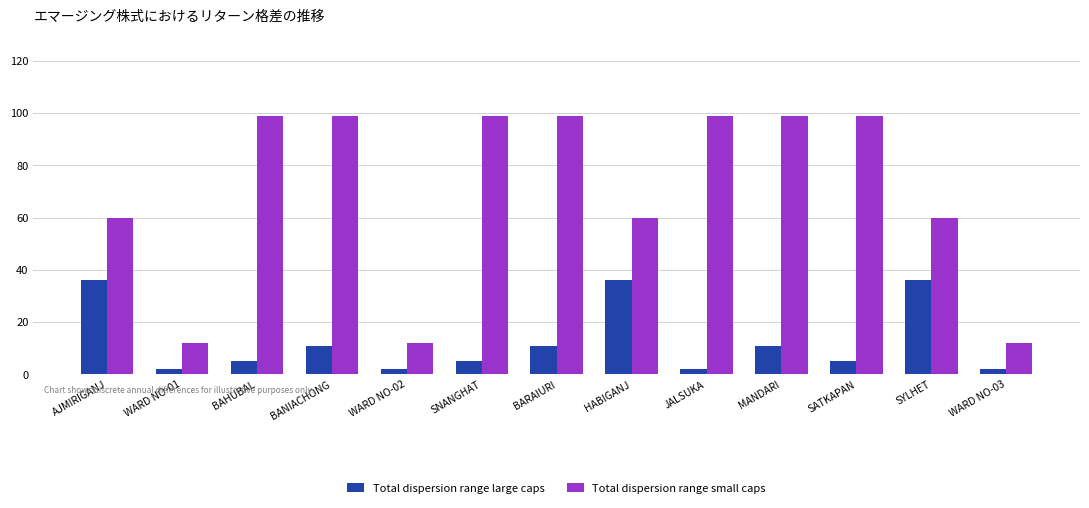

What is the greatest value displayed?

99